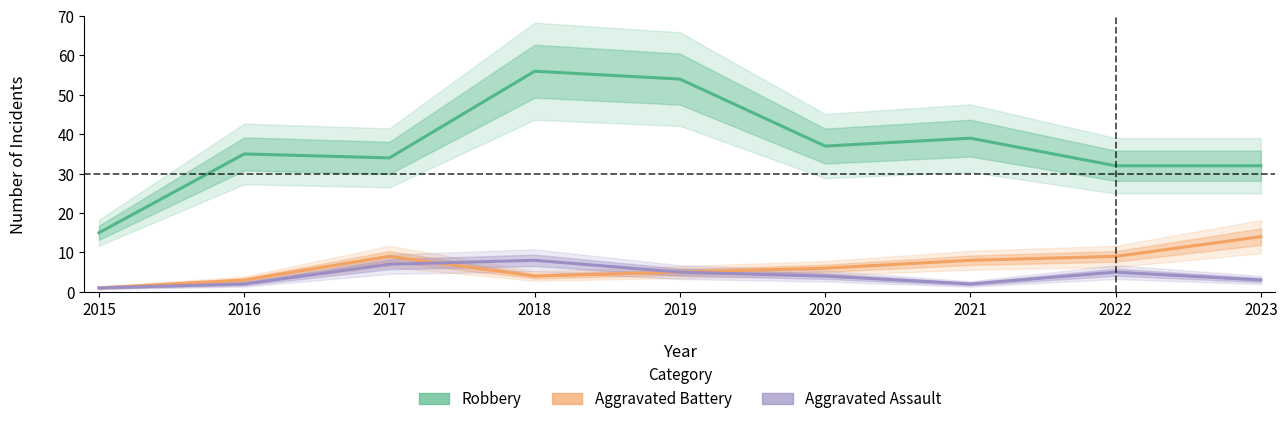

Does the chart have visible grid lines?

No